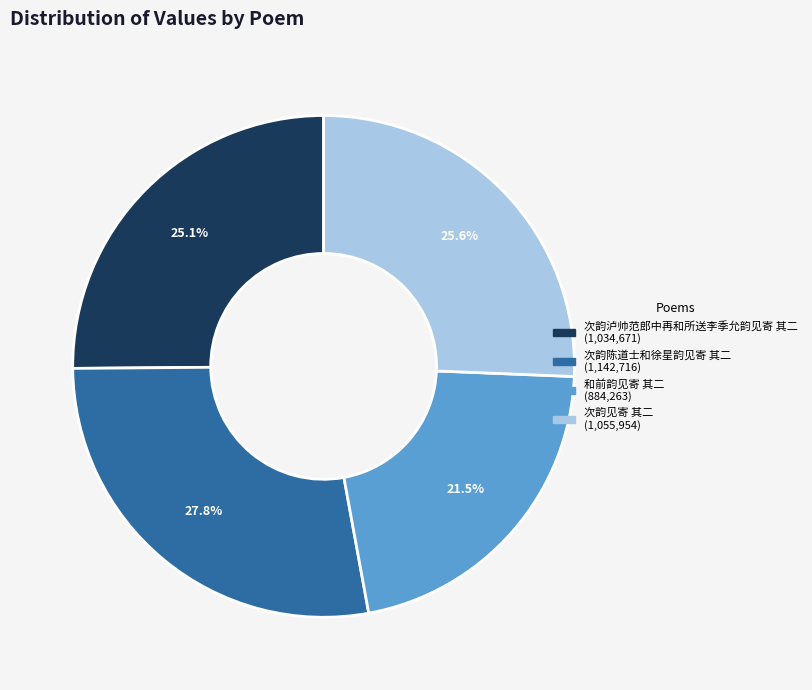

Approximately how many times larger is the value at 和前韵见寄 其二 compared to 次韵陈道士和徐星韵见寄 其二?

0.8